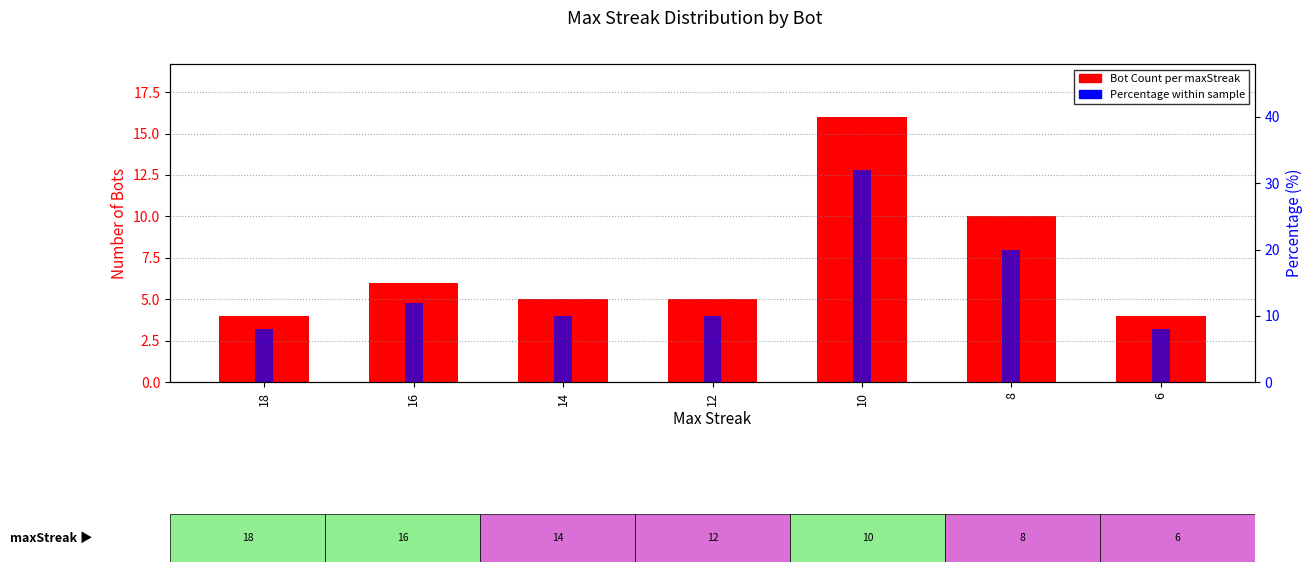

At which label does Bot Count per maxStreak first exceed 5?

16